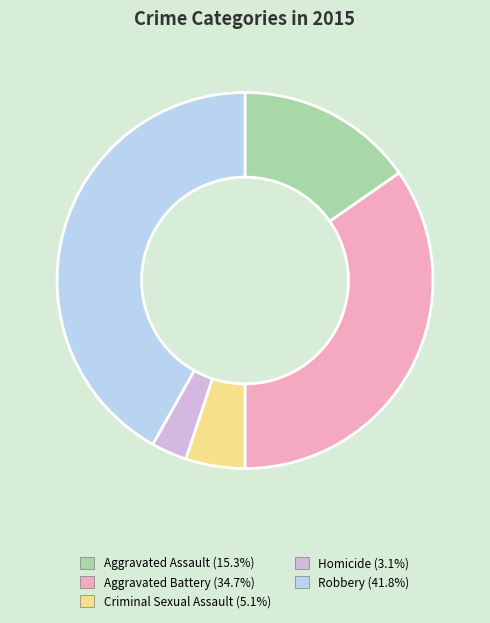

Combined, do Aggravated Battery and Robbery account for over 50%?

Yes